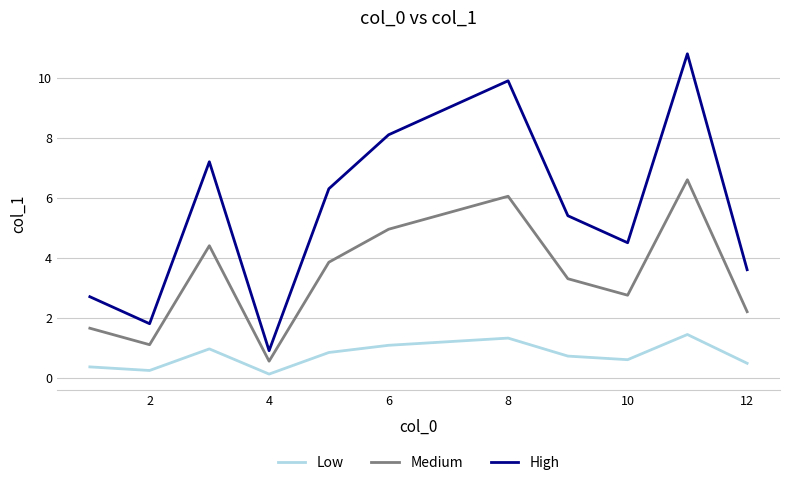

What are all the series names shown in the legend?

Low, Medium, High